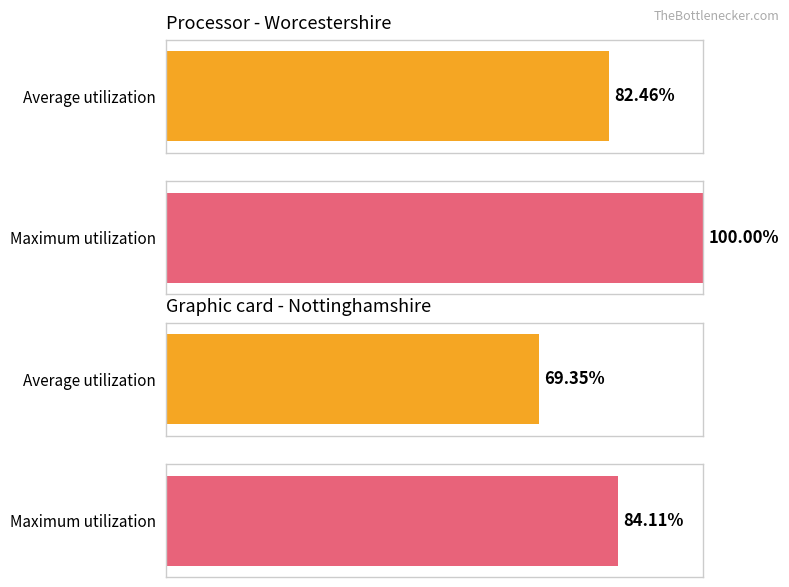

How many bars are there in total?

4